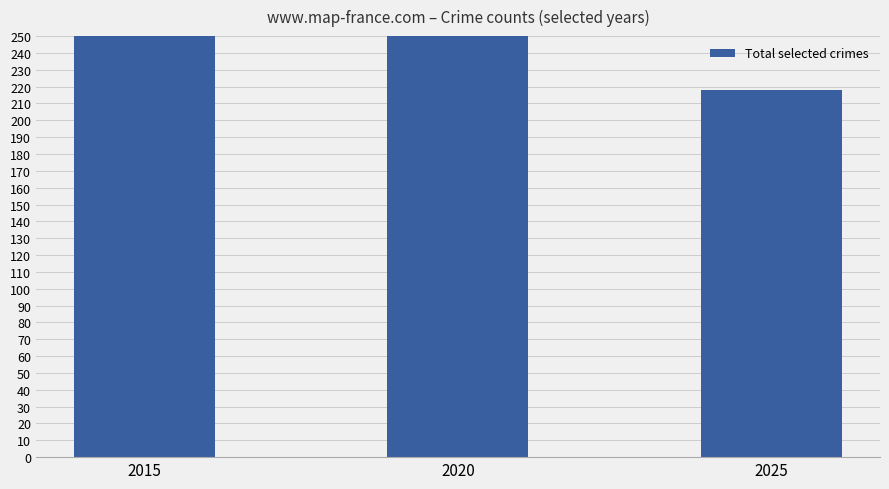

Does the chart contain stacked bars?

No